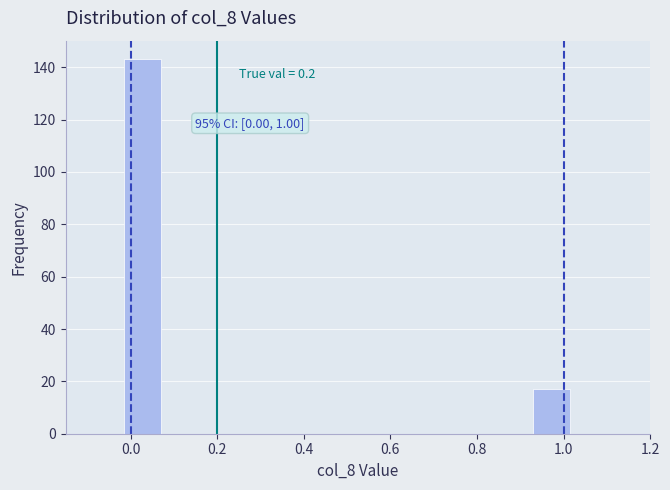

Over which range of the x-axis is the bar tallest?

-0.02 to 0.08